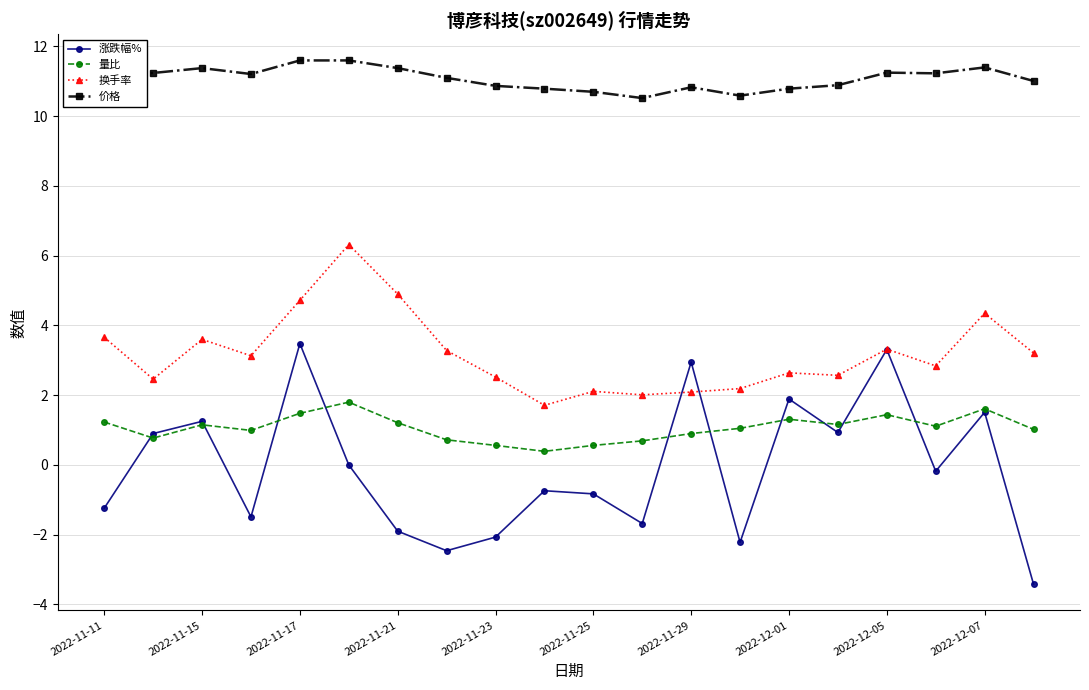

What is the difference between the second highest and second lowest values in the 涨跌幅% series?

5.8